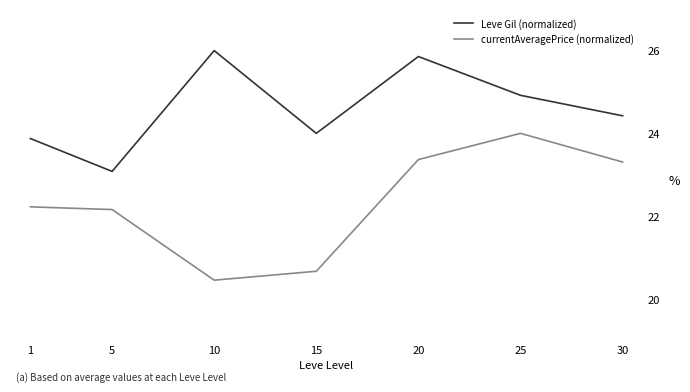

What is the total value across all series at 30?

47.7